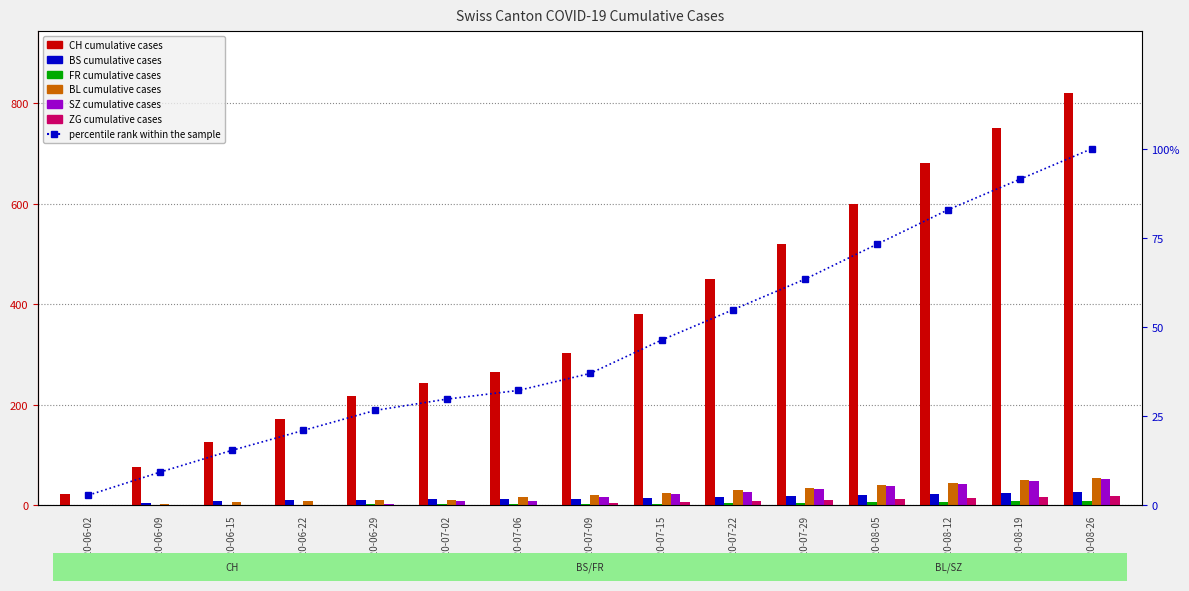

Which category has the highest value in the FR series?

2020-08-26